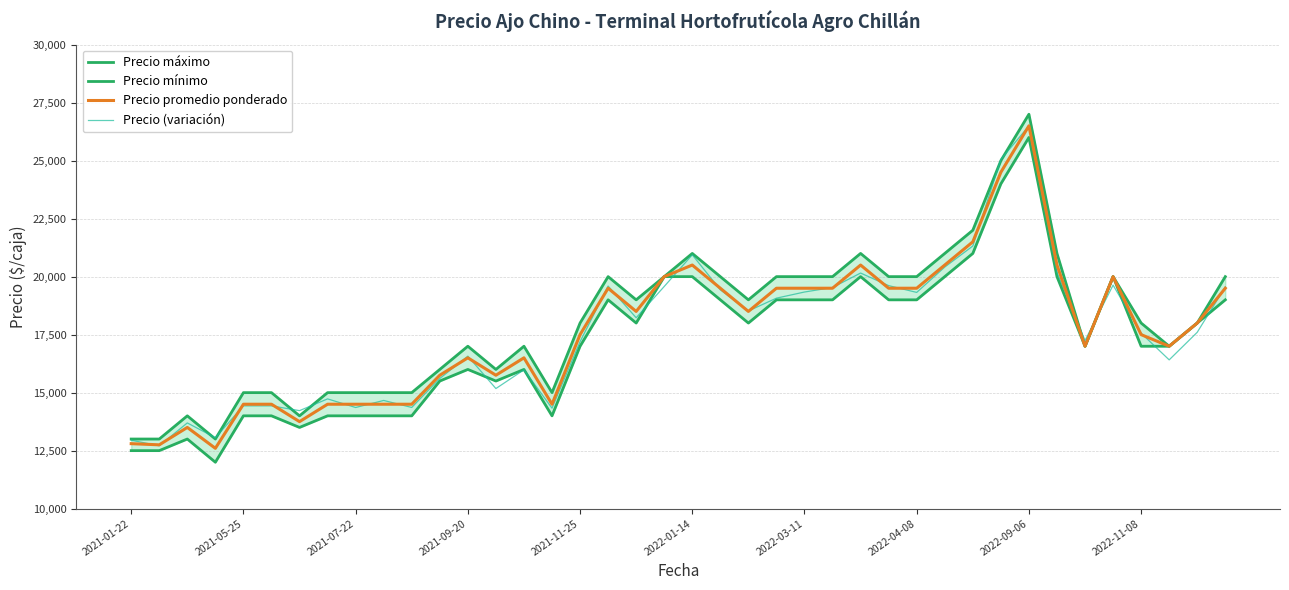

The value of Precio (variación) at 39 is 4807.7. True or false?

False